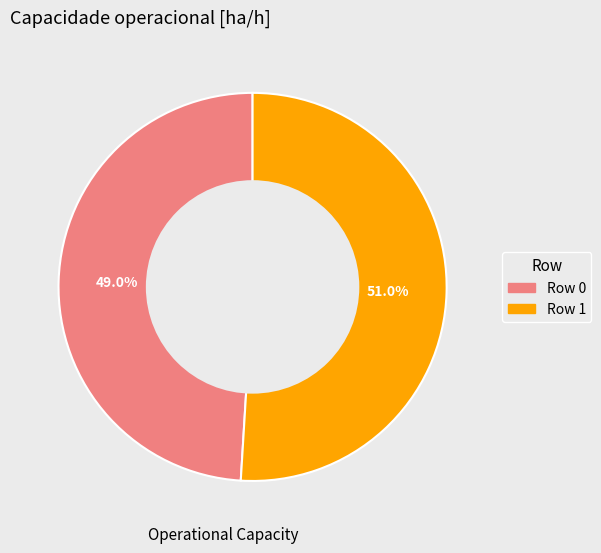

What is the total percentage of Row 1 and Row 0?

100.0%